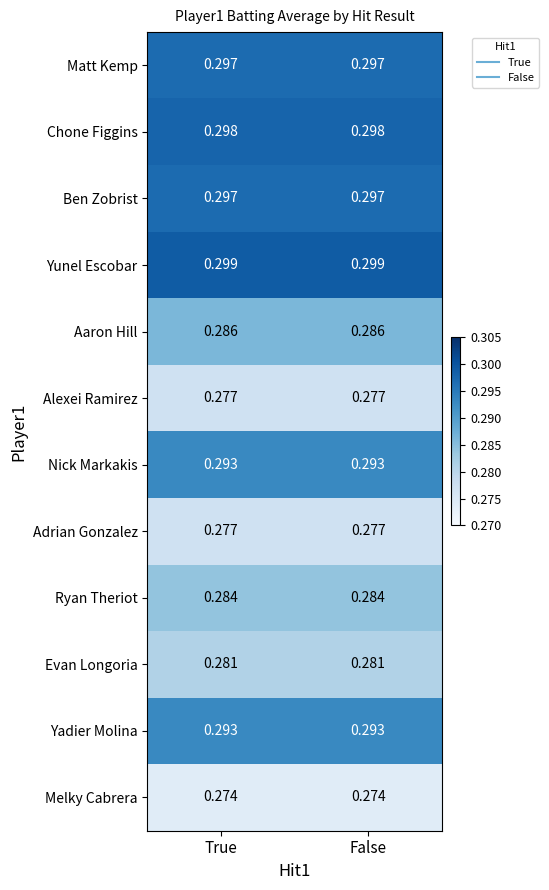

Is the value of Evan Longoria at True greater than the value of Matt Kemp at False?

No